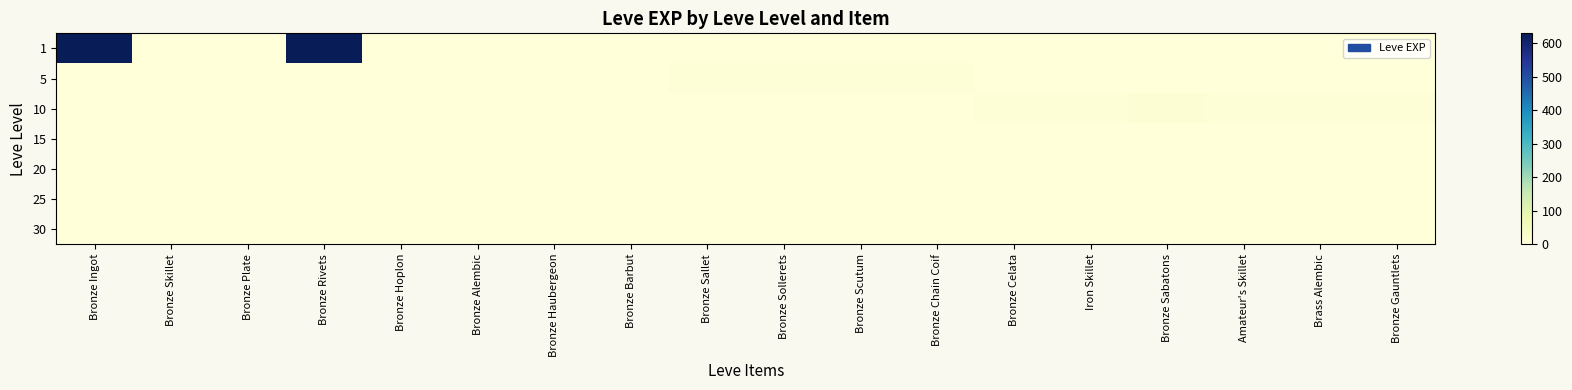

At which category is the sum across all series the highest?

Bronze Ingot